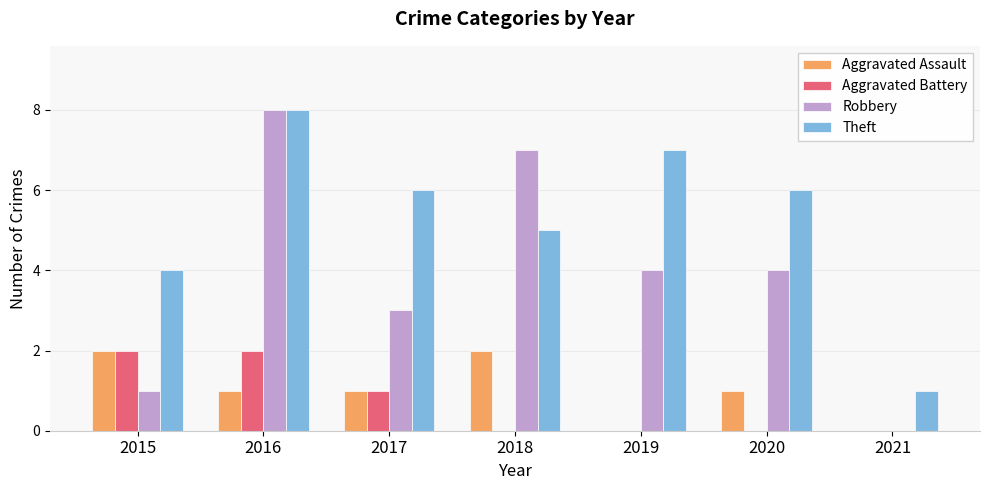

The value of Aggravated Assault at 2020 is 1. True or false?

True